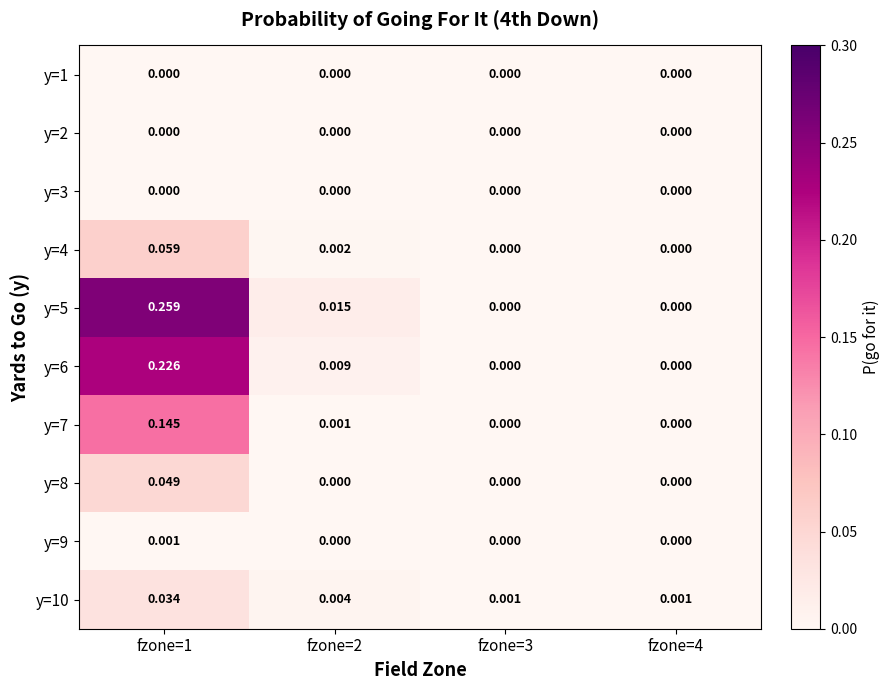

Is the value of y=5 at fzone=1 greater than the value of y=8 at fzone=2?

Yes